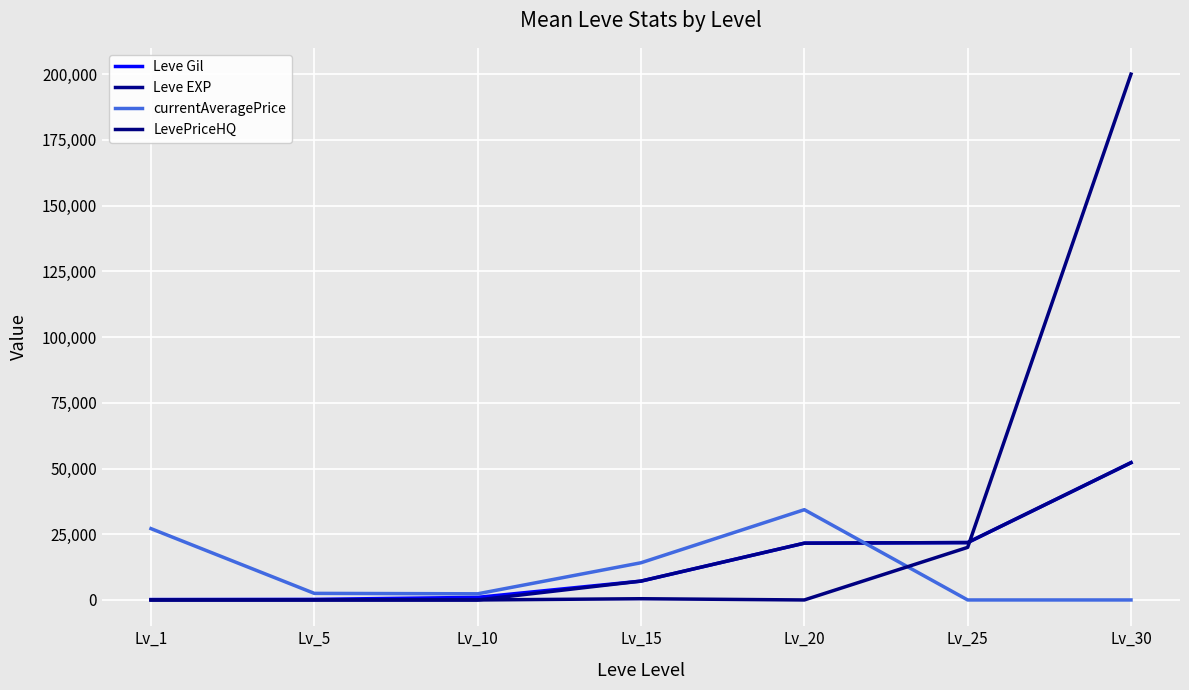

The Leve EXP series shows 21830 at Lv_25. True or false?

True